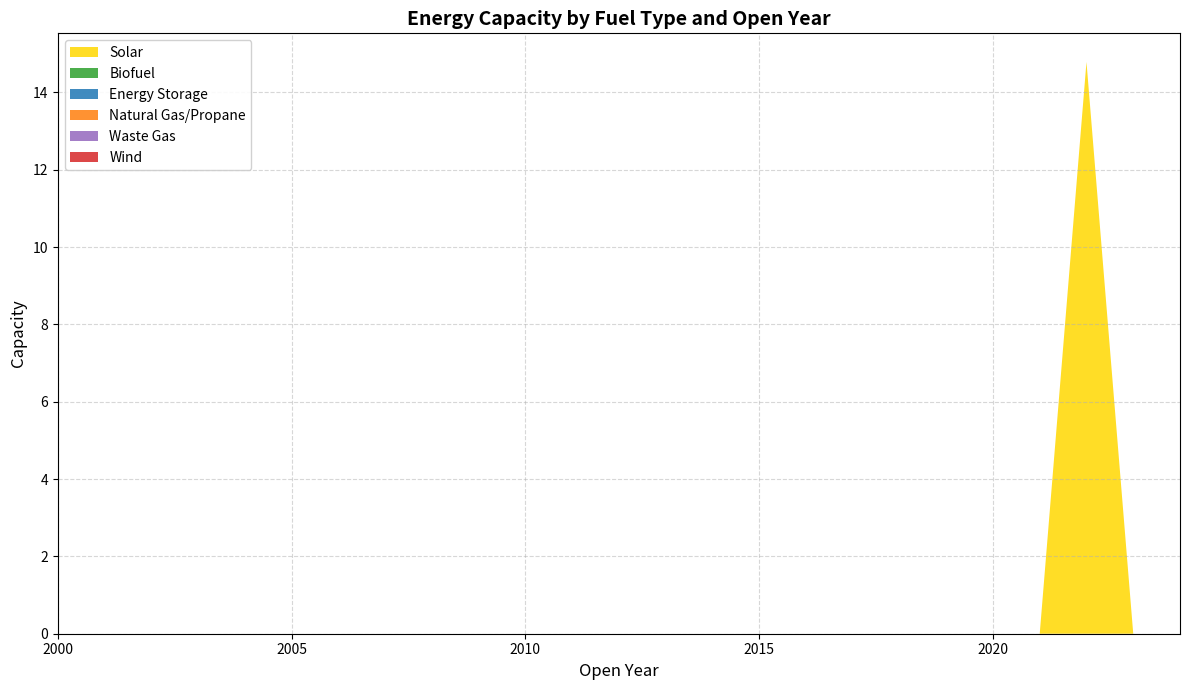

Reading left to right, transcribe all the data shown in this chart.

Solar: 2000=0.0	2001=0.0	2002=0.0	2003=0.0	2004=0.0	2005=0.0	2006=0.0	2007=0.0	2008=0.0	2009=0.0	2010=0.0	2011=0.0	2012=0.0	2013=0.0	2014=0.0	2015=0.0	2016=0.0	2017=0.0	2018=0.0	2019=0.0	2020=0.0	2021=0.0	2022=14.8	2023=0.0	2024=0.0
Biofuel: 2000=0.0	2001=0.0	2002=0.0	2003=0.0	2004=0.0	2005=0.0	2006=0.0	2007=0.0	2008=0.0	2009=0.0	2010=0.0	2011=0.0	2012=0.0	2013=0.0	2014=0.0	2015=0.0	2016=0.0	2017=0.0	2018=0.0	2019=0.0	2020=0.0	2021=0.0	2022=0.0	2023=0.0	2024=0.0
Energy Storage: 2000=0.0	2001=0.0	2002=0.0	2003=0.0	2004=0.0	2005=0.0	2006=0.0	2007=0.0	2008=0.0	2009=0.0	2010=0.0	2011=0.0	2012=0.0	2013=0.0	2014=0.0	2015=0.0	2016=0.0	2017=0.0	2018=0.0	2019=0.0	2020=0.0	2021=0.0	2022=0.0	2023=0.0	2024=0.0
Natural Gas/Propane: 2000=0.0	2001=0.0	2002=0.0	2003=0.0	2004=0.0	2005=0.0	2006=0.0	2007=0.0	2008=0.0	2009=0.0	2010=0.0	2011=0.0	2012=0.0	2013=0.0	2014=0.0	2015=0.0	2016=0.0	2017=0.0	2018=0.0	2019=0.0	2020=0.0	2021=0.0	2022=0.0	2023=0.0	2024=0.0
Waste Gas: 2000=0.0	2001=0.0	2002=0.0	2003=0.0	2004=0.0	2005=0.0	2006=0.0	2007=0.0	2008=0.0	2009=0.0	2010=0.0	2011=0.0	2012=0.0	2013=0.0	2014=0.0	2015=0.0	2016=0.0	2017=0.0	2018=0.0	2019=0.0	2020=0.0	2021=0.0	2022=0.0	2023=0.0	2024=0.0
Wind: 2000=0.0	2001=0.0	2002=0.0	2003=0.0	2004=0.0	2005=0.0	2006=0.0	2007=0.0	2008=0.0	2009=0.0	2010=0.0	2011=0.0	2012=0.0	2013=0.0	2014=0.0	2015=0.0	2016=0.0	2017=0.0	2018=0.0	2019=0.0	2020=0.0	2021=0.0	2022=0.0	2023=0.0	2024=0.0